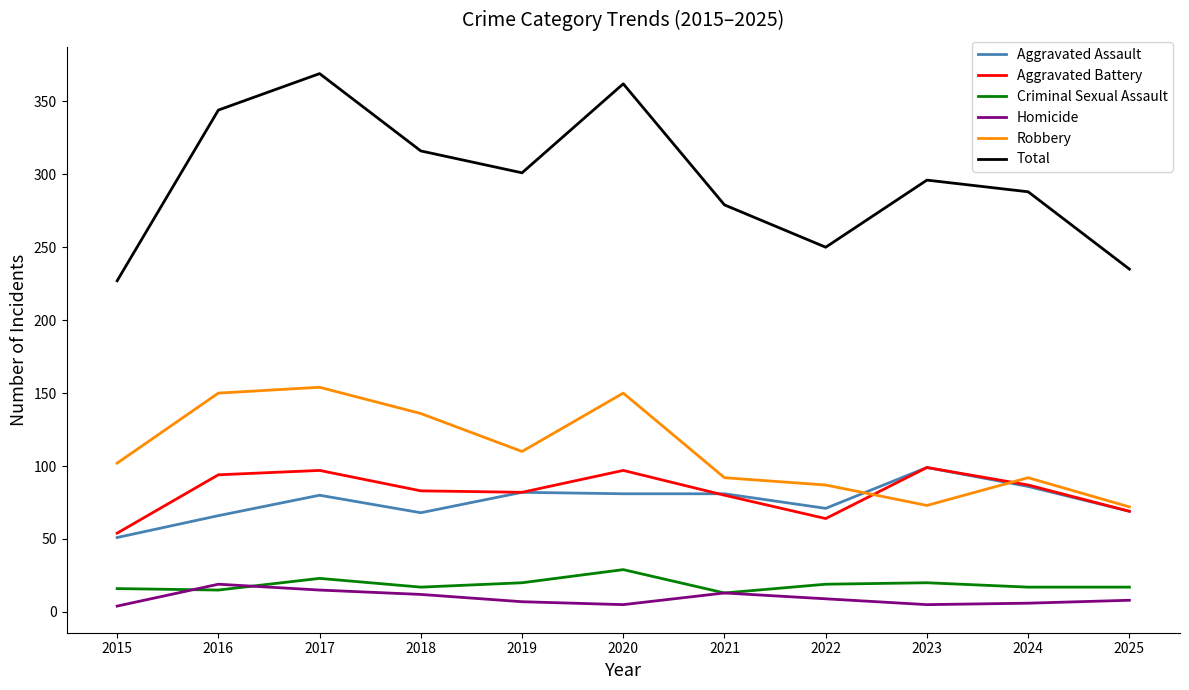

True or false: Criminal Sexual Assault has a value of 16 at 2015.

True